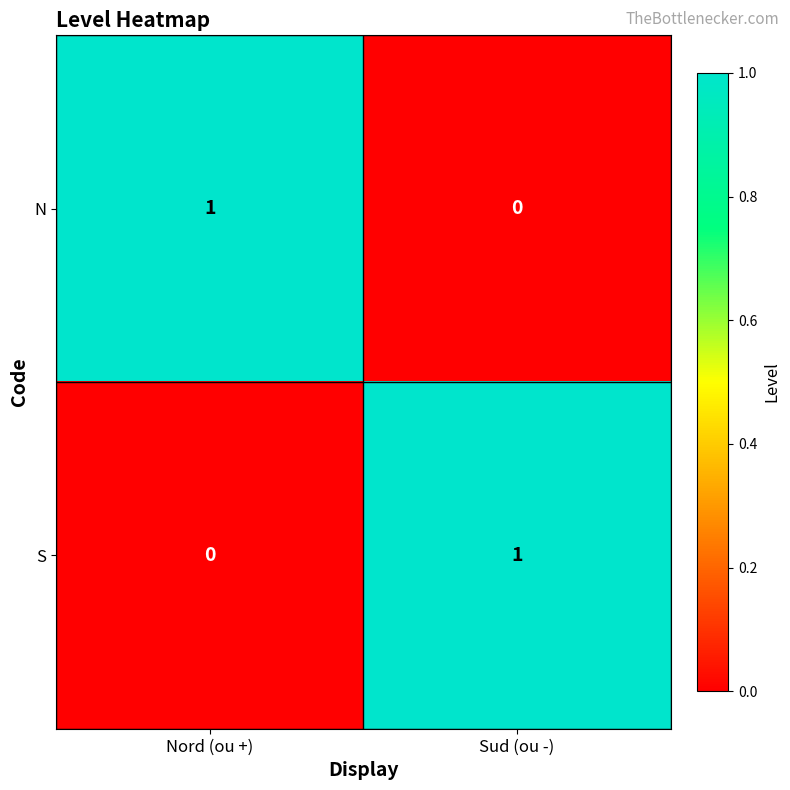

The value of S at Sud (ou -) is 1. True or false?

True